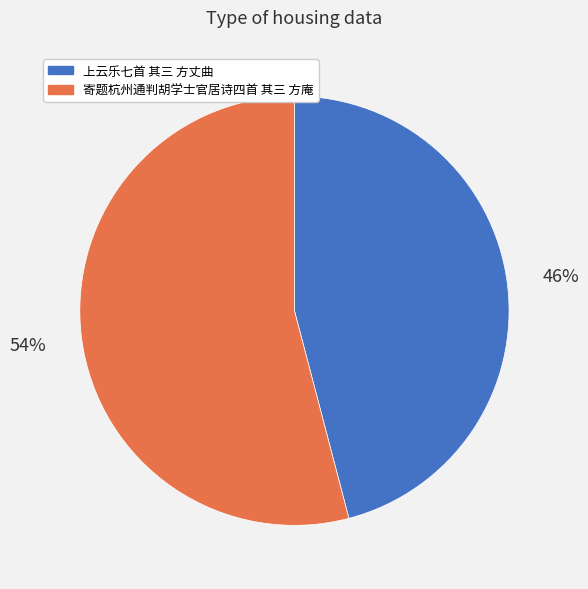

Is there any slice that represents more than half of the pie?

Yes